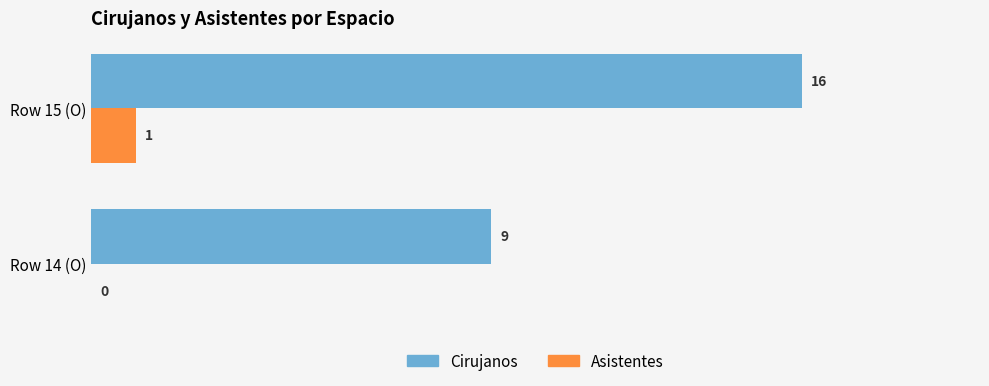

Between Row 14 (O) and Row 15 (O), which series saw the biggest shift?

Cirujanos